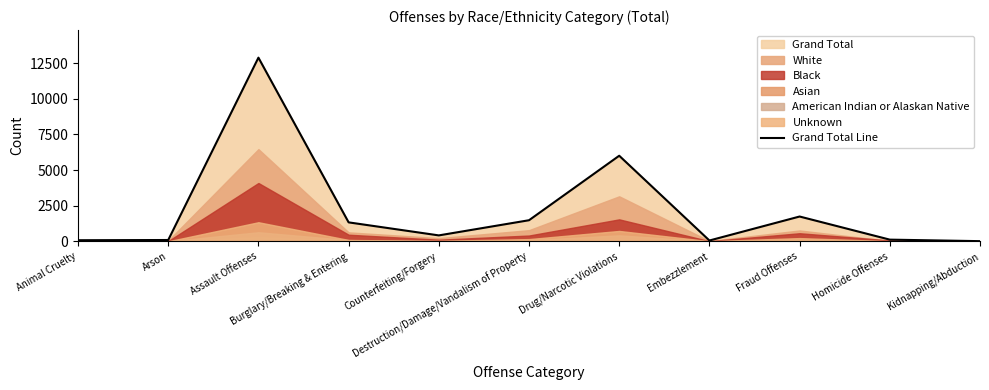

Between Homicide Offenses and Kidnapping/Abduction, which is larger?

Homicide Offenses